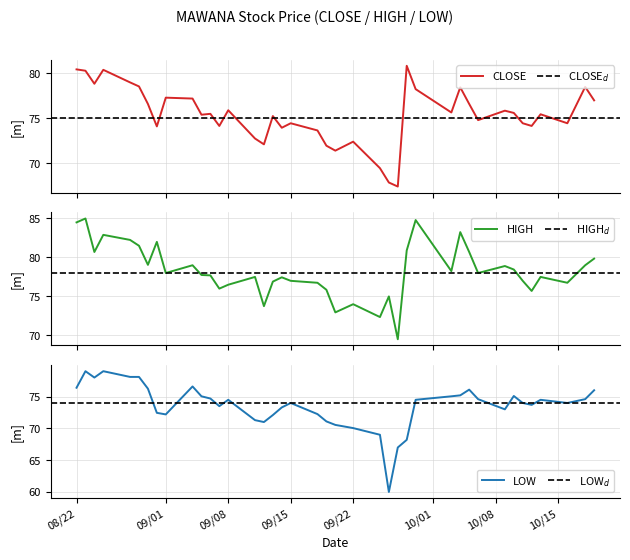

Which has a higher value, 2006-08-24 or 2006-09-13?

2006-08-24